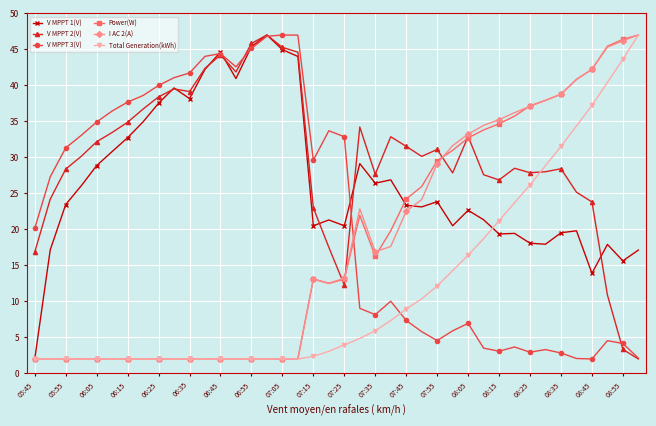

How many lines are shown in the chart?

6